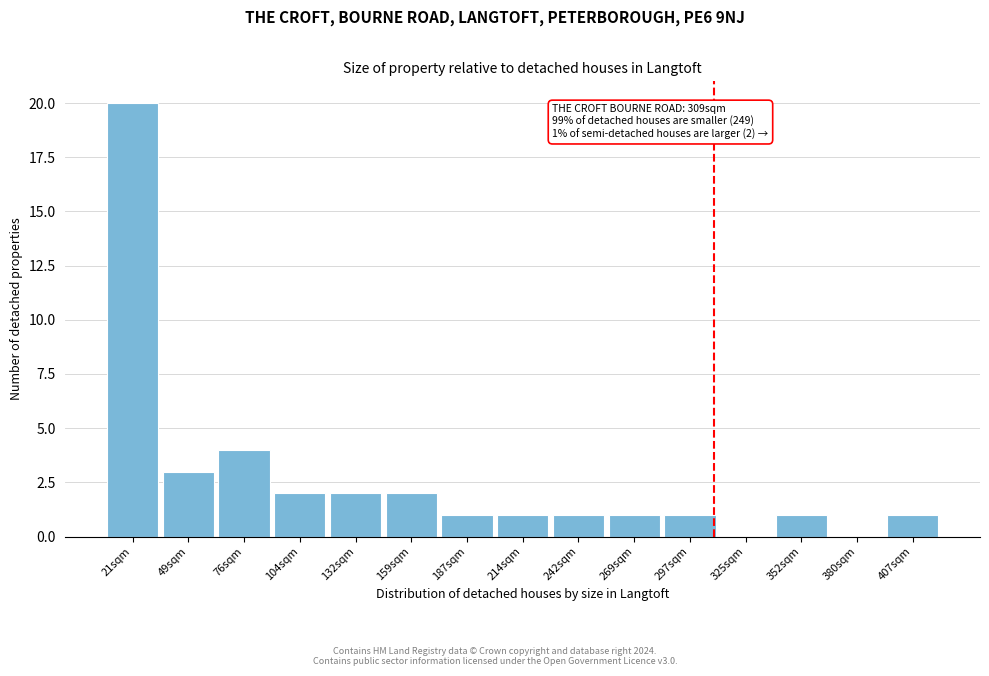

Reading left to right, what are all the values shown in this chart?

21sqm=20	49sqm=3	76sqm=4	104sqm=2	132sqm=2	159sqm=2	187sqm=1	214sqm=1	242sqm=1	269sqm=1	297sqm=1	325sqm=0	352sqm=1	380sqm=0	407sqm=1